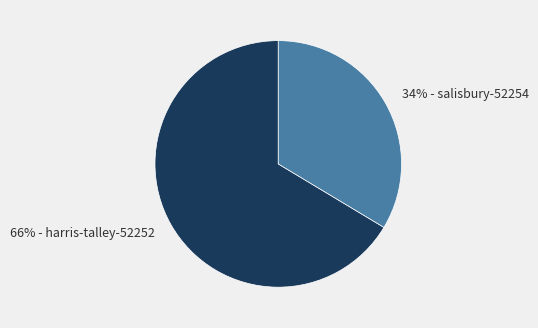

To the nearest percent, what is the combined percentage of 34% - salisbury-52254 and 66% - harris-talley-52252?

100%